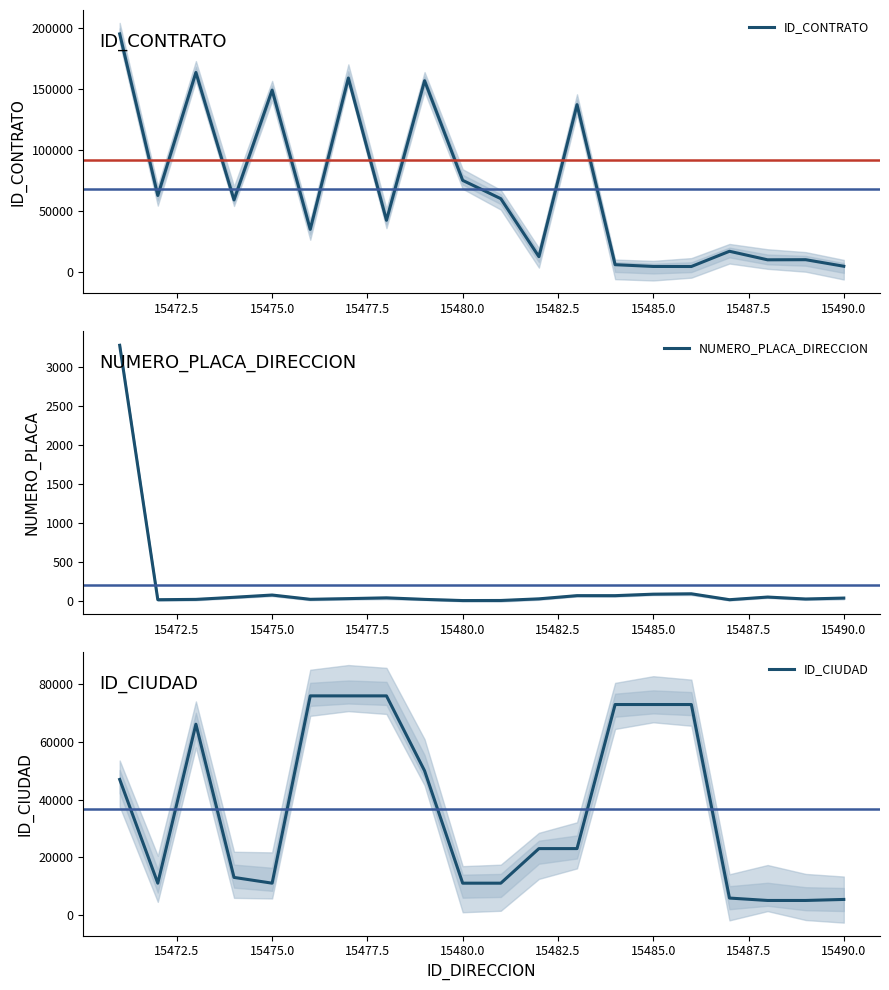

What is the difference between the maximum and second lowest values in the NUMERO_PLACA_DIRECCION series?

3276